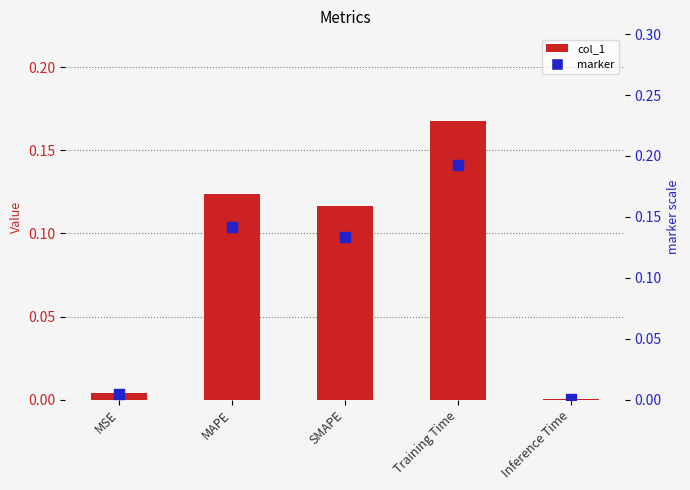

At which category is the sum across all series the highest?

Training Time